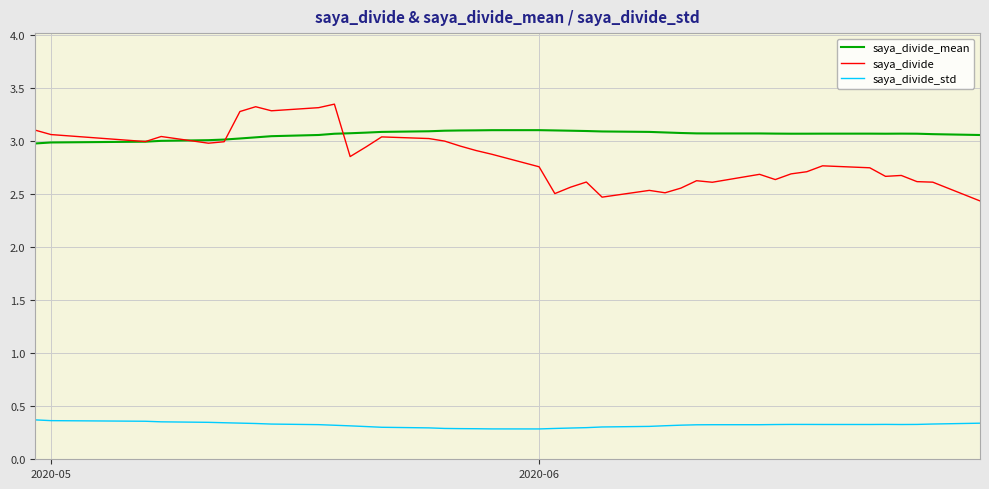

Count the number of data series in this chart.

3